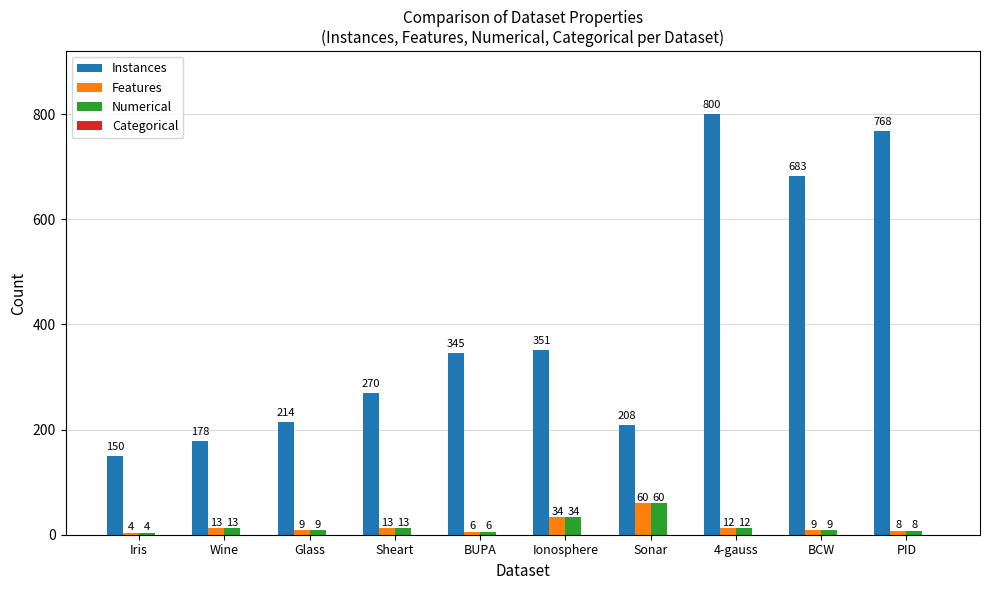

How many series are shown in this chart?

3